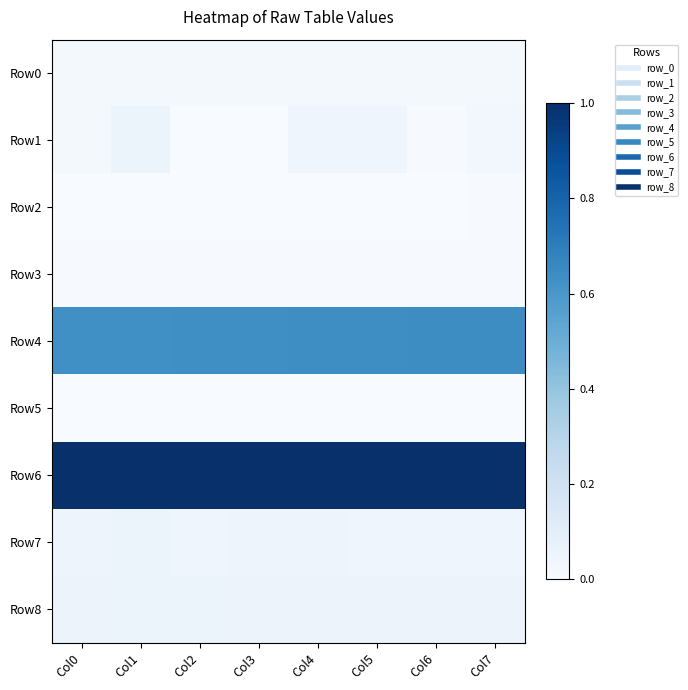

Which series has the widest spread of values?

Row1